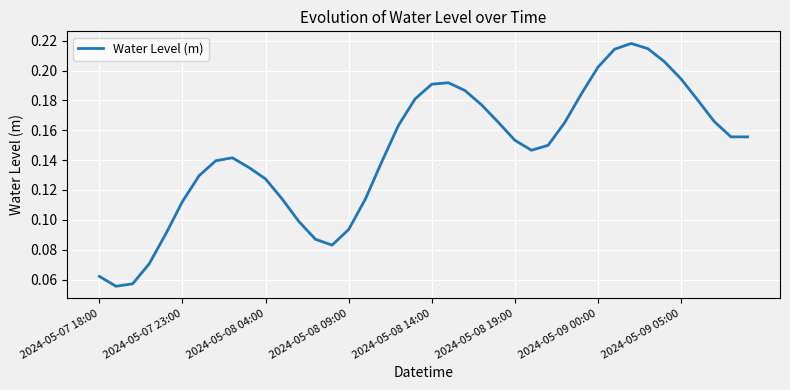

Reading right to left, extract all data points from this chart.

0.2	0.2	0.2	0.2	0.2	0.2	0.2	0.2	0.2	0.2	0.2	0.2	0.1	0.1	0.2	0.2	0.2	0.2	0.2	0.2	0.2	0.2	0.1	0.1	0.1	0.1	0.1	0.1	0.1	0.1	0.1	0.1	0.1	0.1	0.1	0.1	0.1	0.1	0.1	0.1